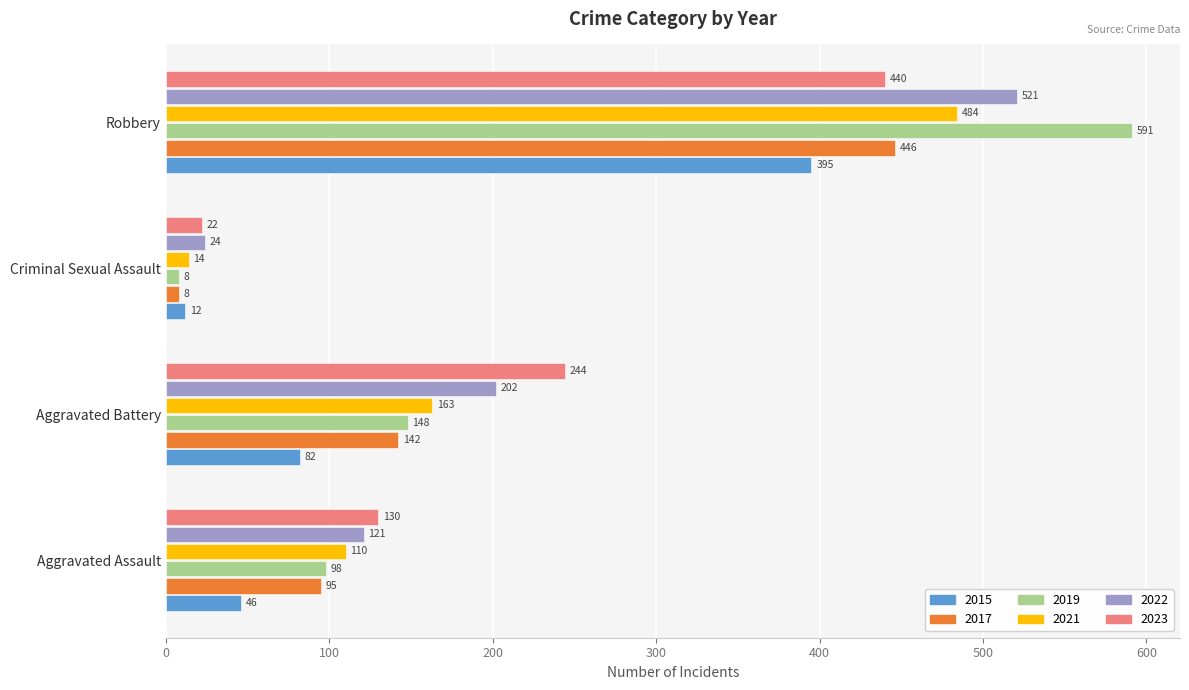

Where is 2015 nearest to the value 203?

Aggravated Battery